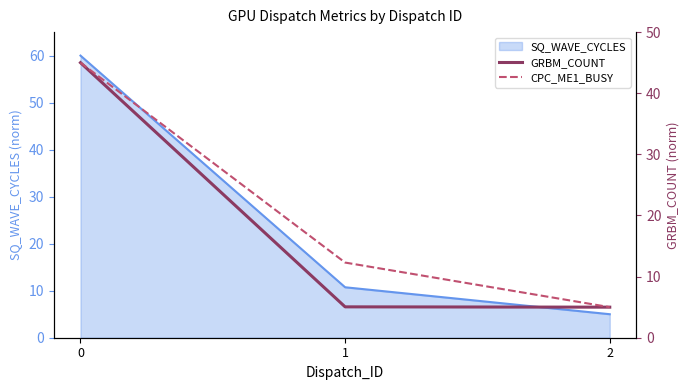

Is it true that GRBM_COUNT equals 3.1 at 1?

False